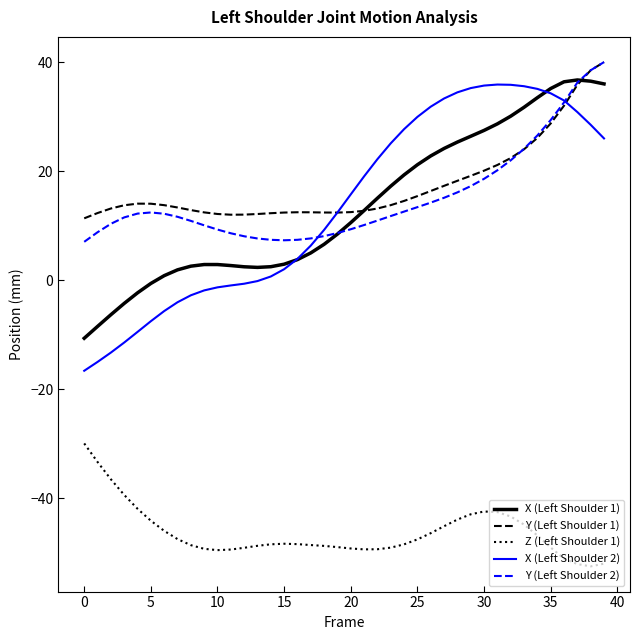

True or false: Y (Left Shoulder 2) and Z (Left Shoulder 1) cross at least once.

False